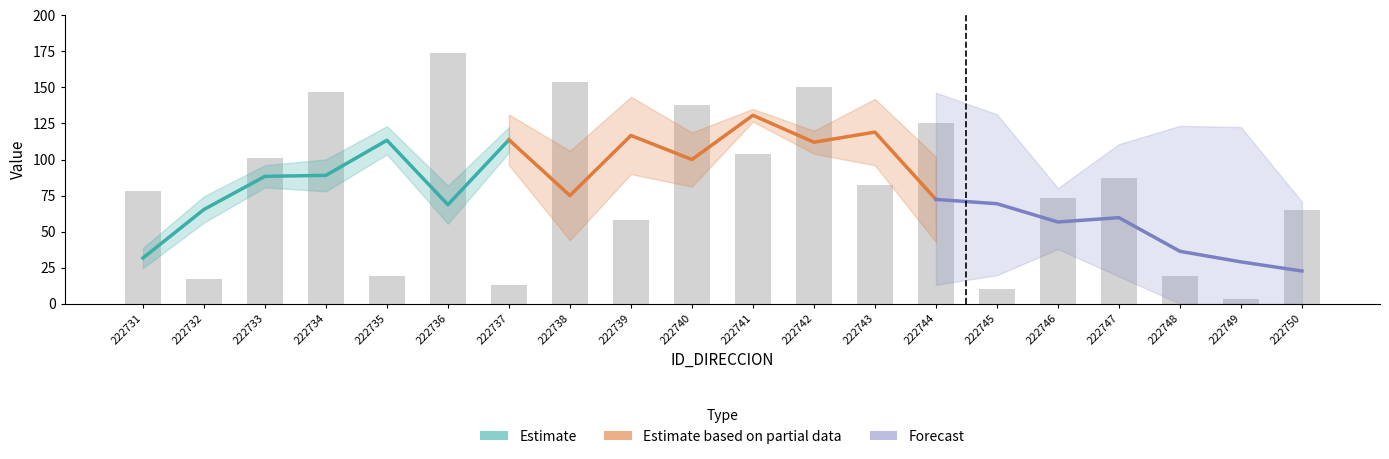

Reading left to right, extract all data points from this chart.

222731=78	222732=17	222733=101	222734=147	222735=19	222736=174	222737=13	222738=154	222739=58	222740=138	222741=104	222742=150	222743=82	222744=125	222745=10	222746=73	222747=87	222748=19	222749=3	222750=65